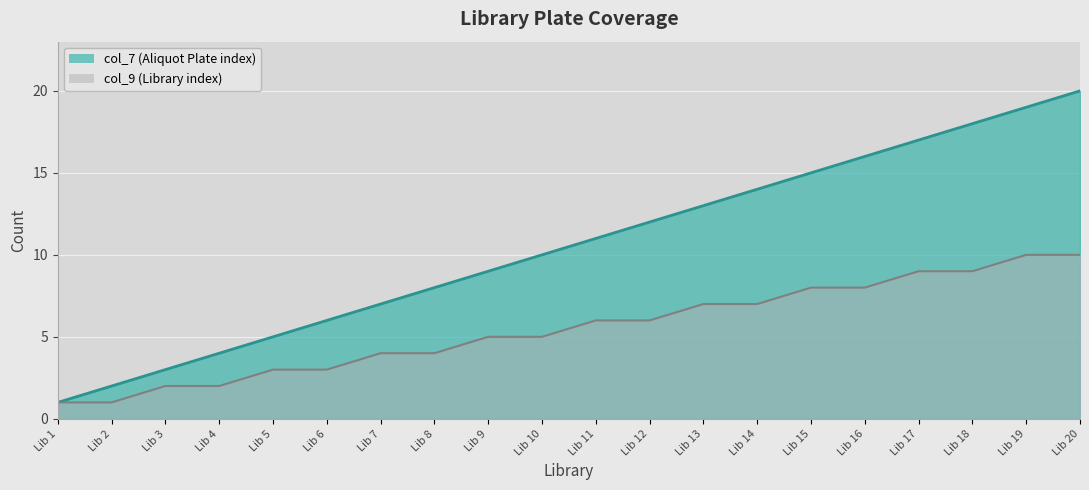

Count the col_9 values in the range 3 to 8.

12